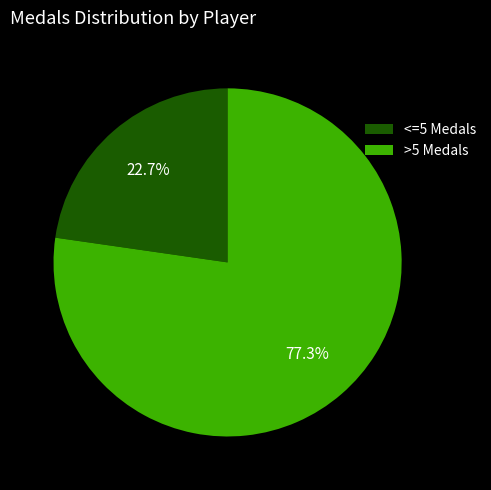

Which category has the biggest portion of the pie?

>5 Medals